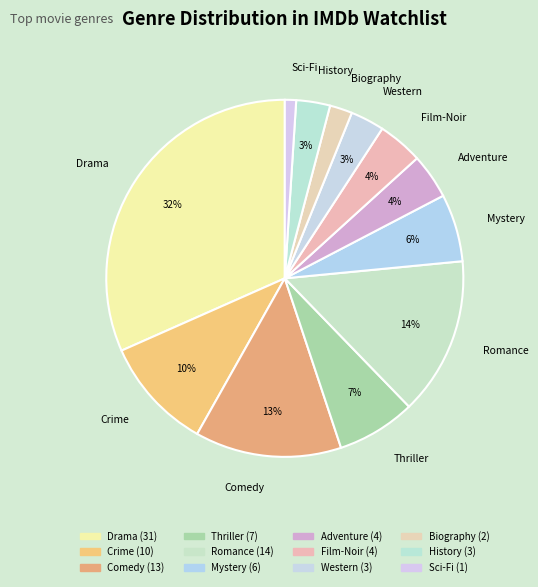

Count the number of slices in the pie.

12